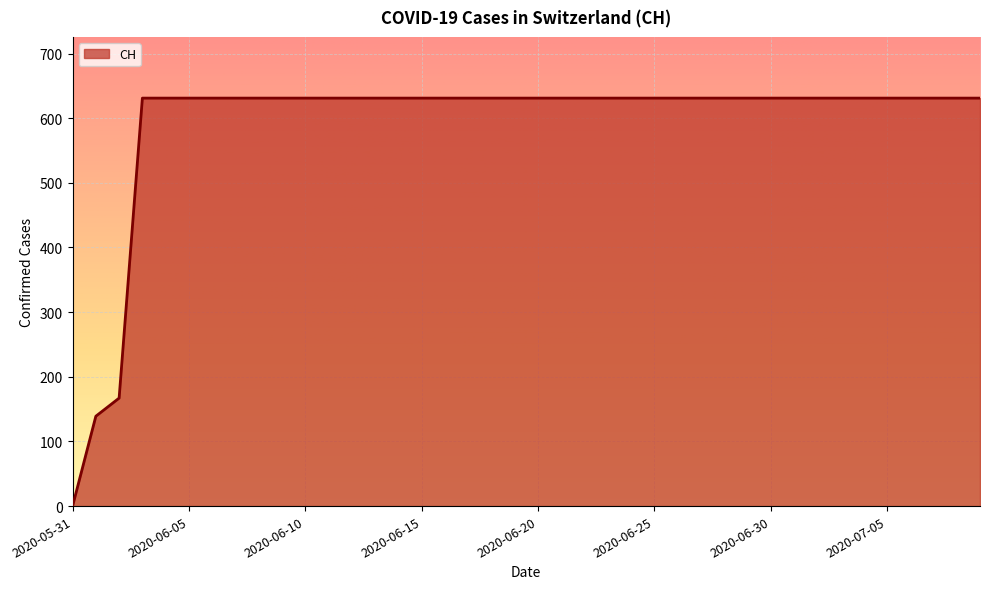

What is the difference between the maximum and minimum values?

631